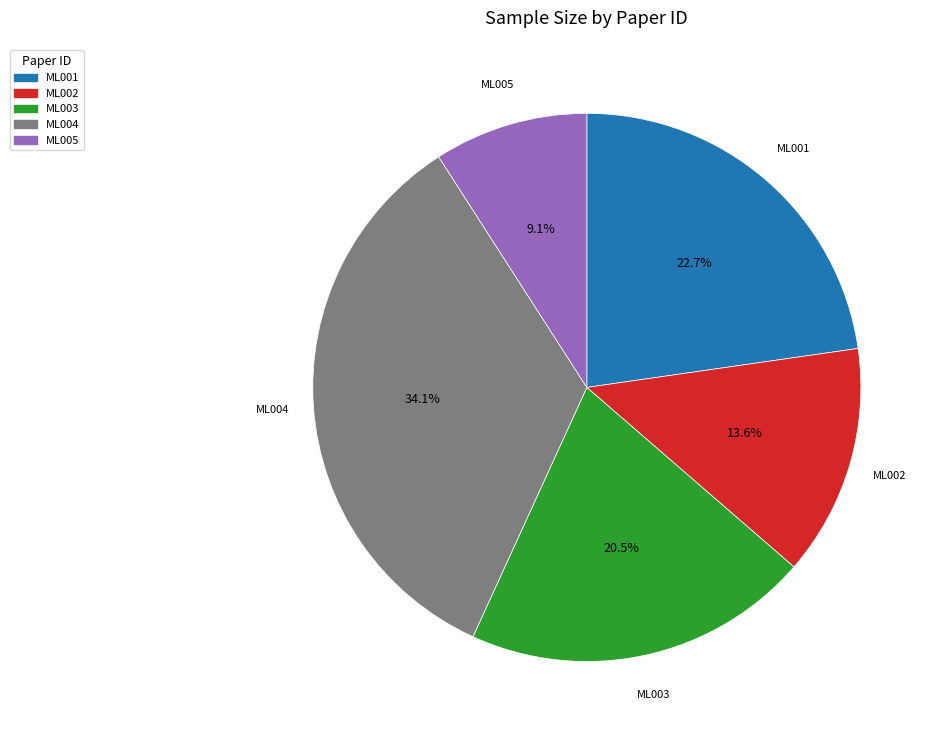

True or false: ML002 accounts for 14% of the total.

True